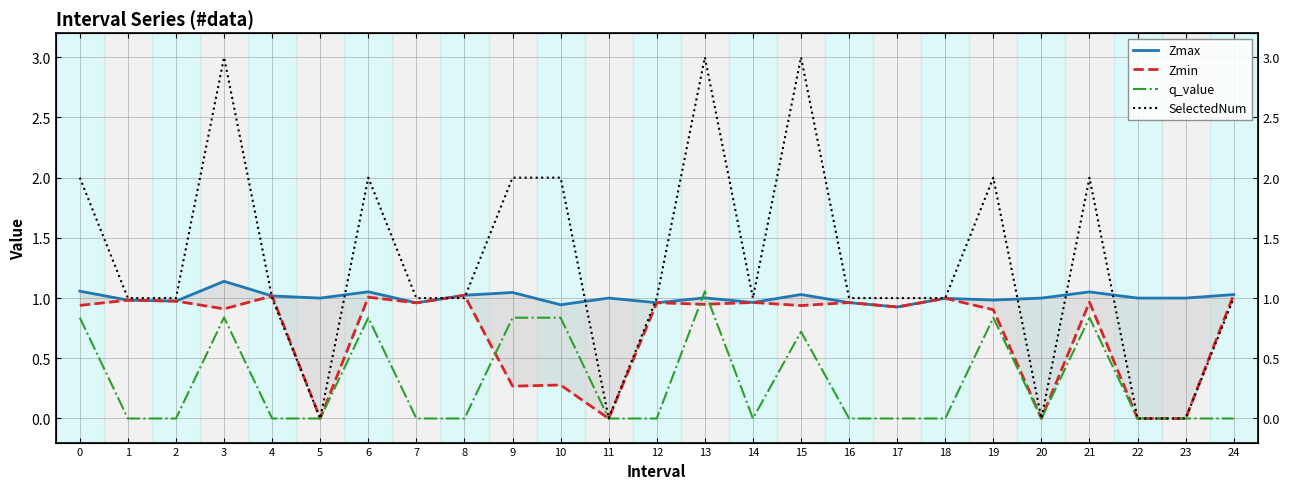

The Zmin series shows 0.0 at 5. True or false?

True